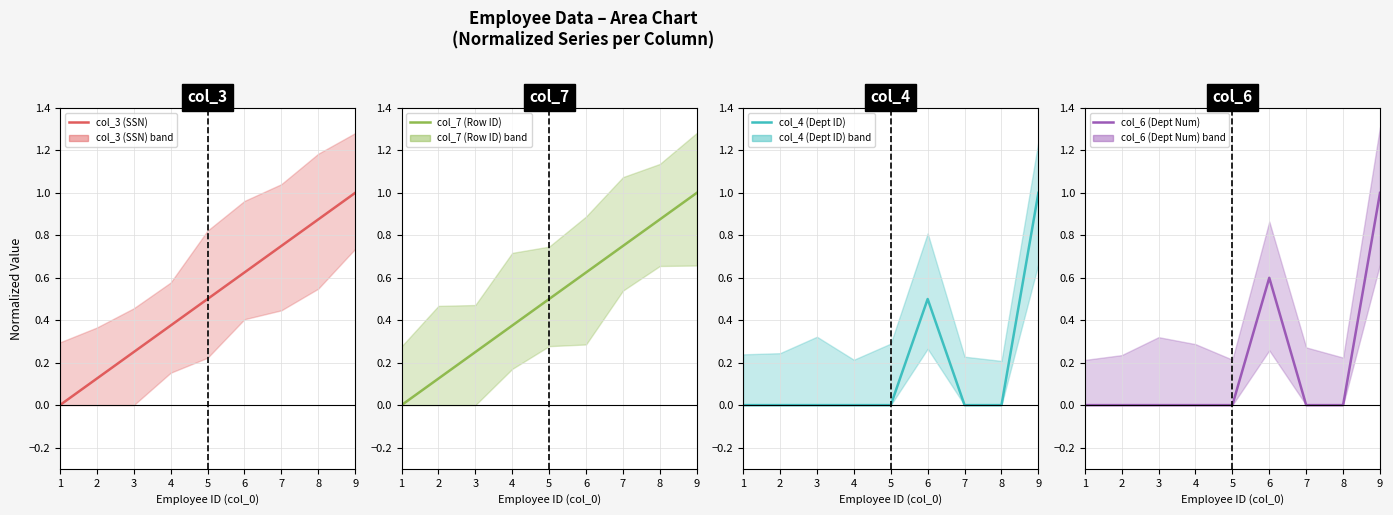

At how many categories does at least one series exceed 0?

8